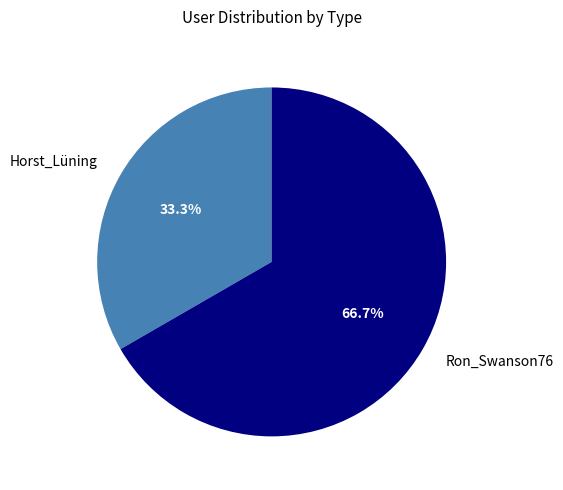

To the nearest percent, what percentage of the pie is Horst_Lüning?

33%